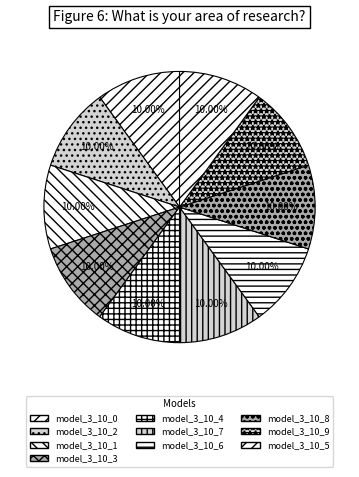

How many slices are in this pie chart?

10